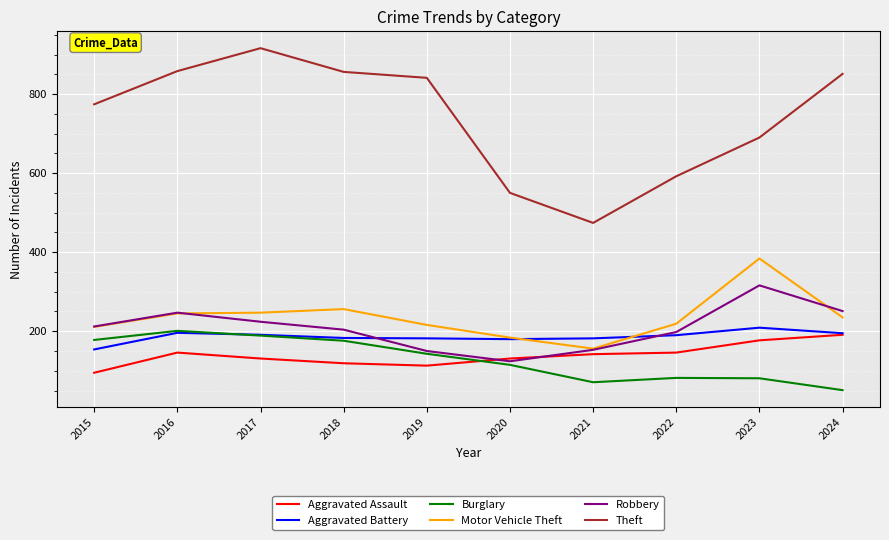

True or false: Theft and Aggravated Assault intersect in this chart.

False